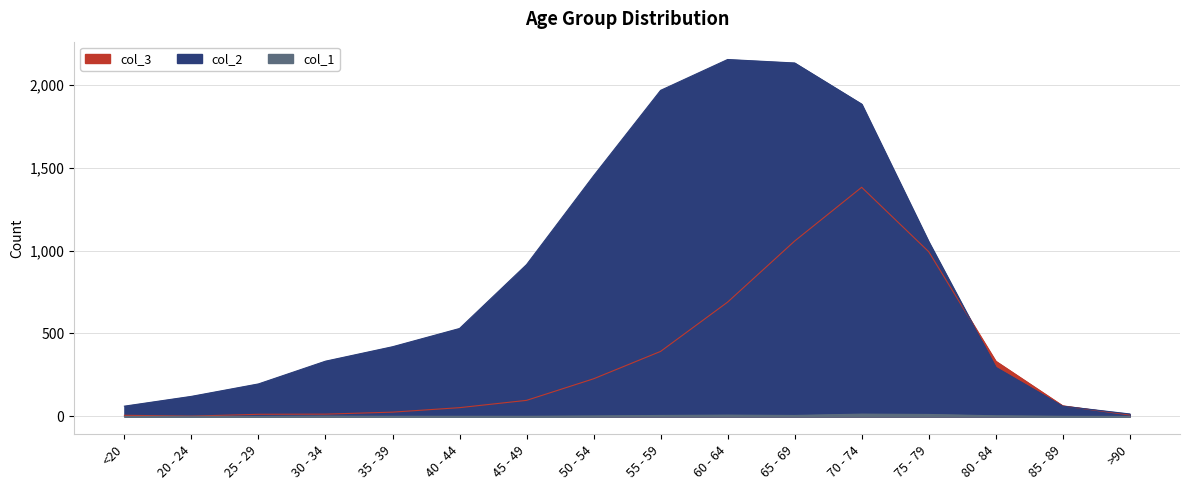

Does the chart have visible grid lines?

Yes